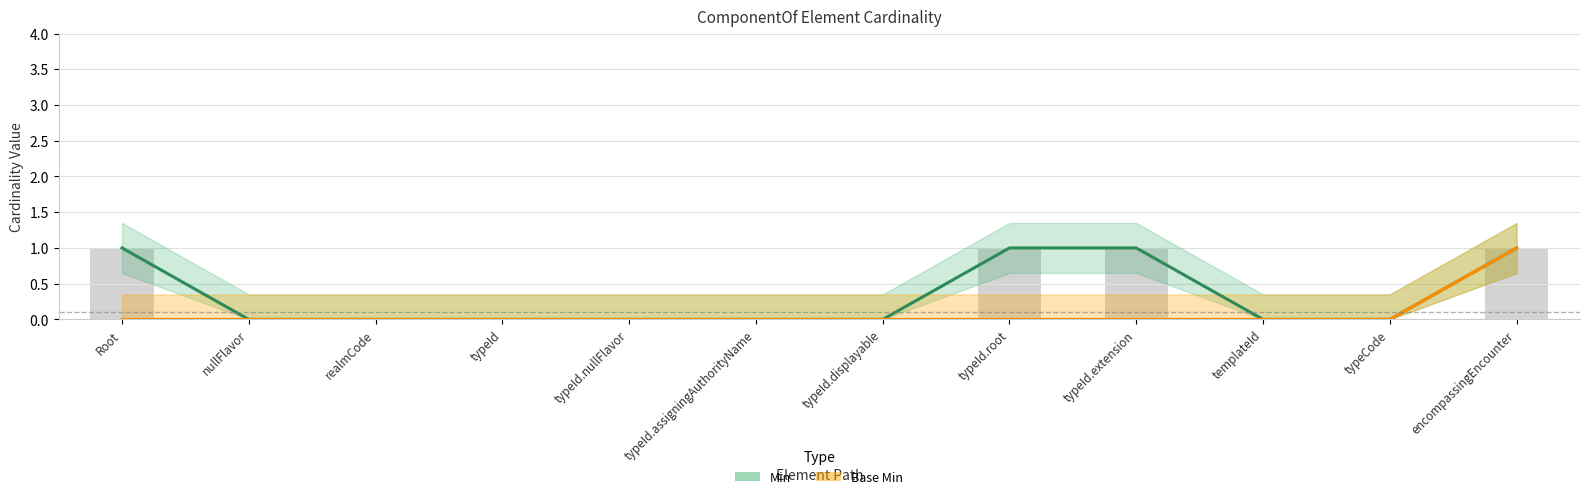

What is the label of the 7th bar from the right?

typeId.assigningAuthorityName